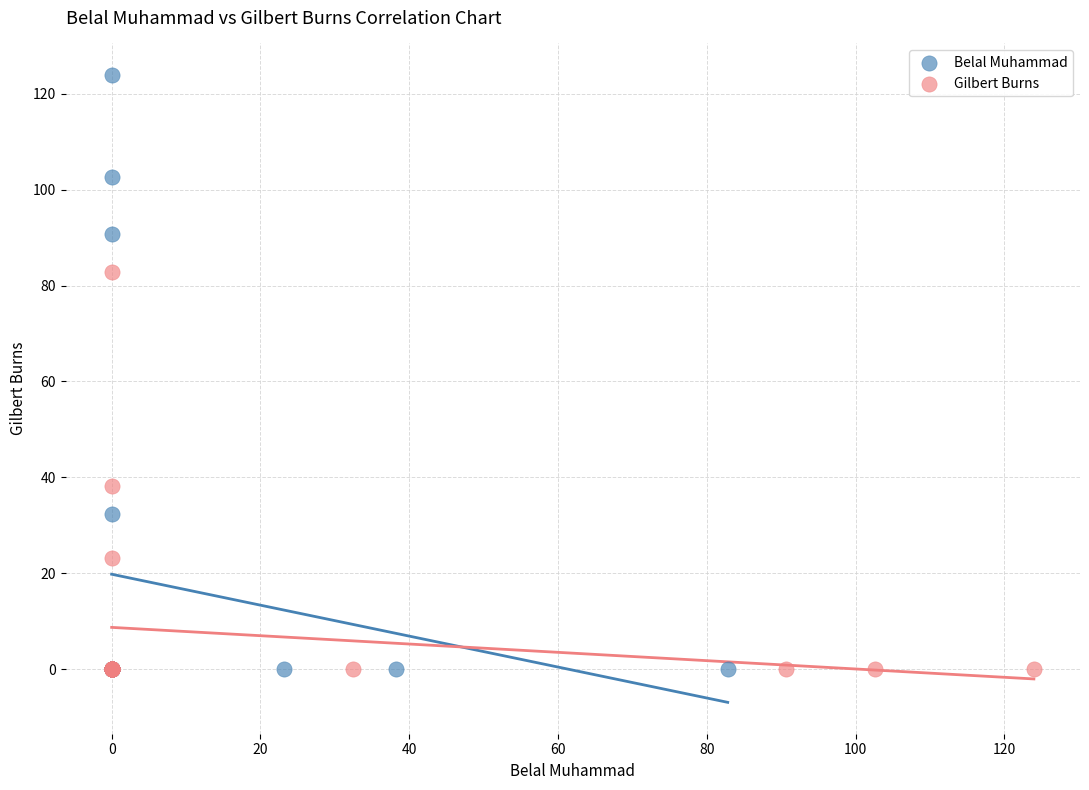

Which series reaches the maximum Y coordinate?

Belal Muhammad